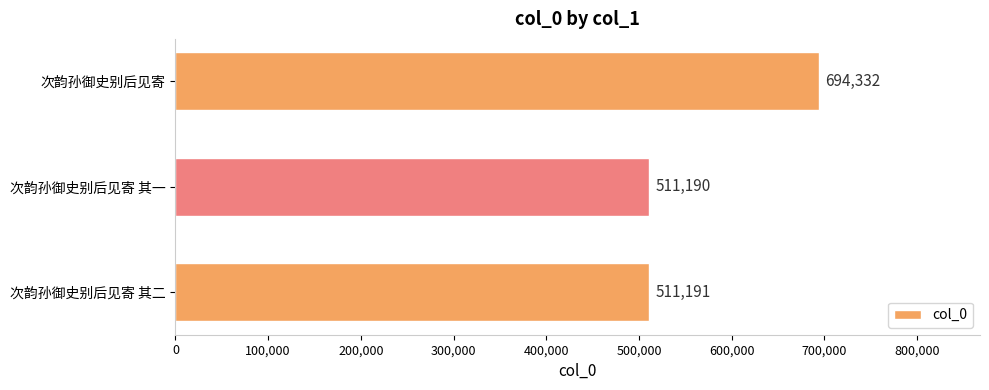

Are the bars grouped side by side (vs. stacked)?

No